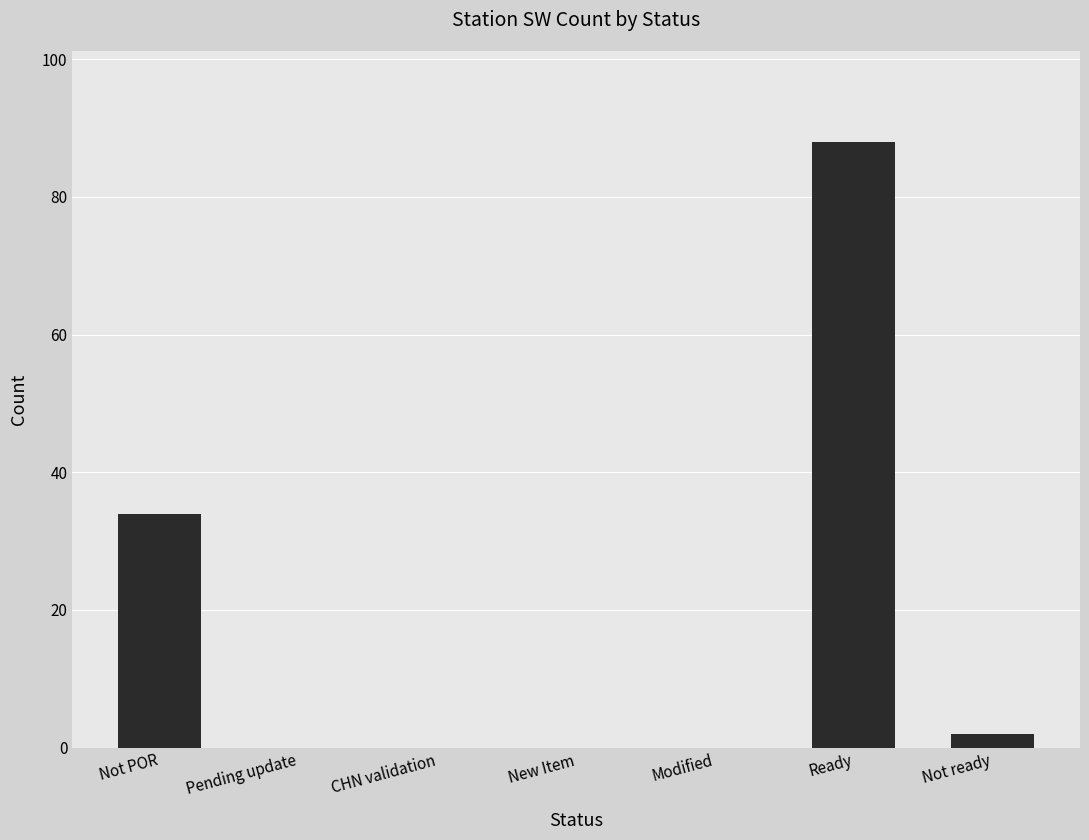

What is the change in value from Not POR to Modified?

-34